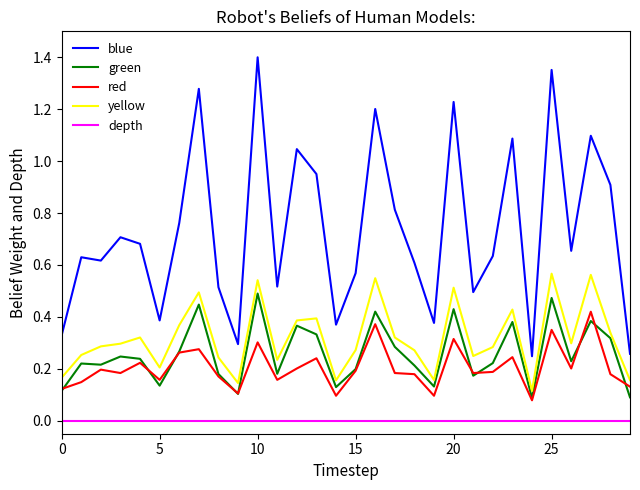

True or false: yellow has more than 0 interior local peaks.

True